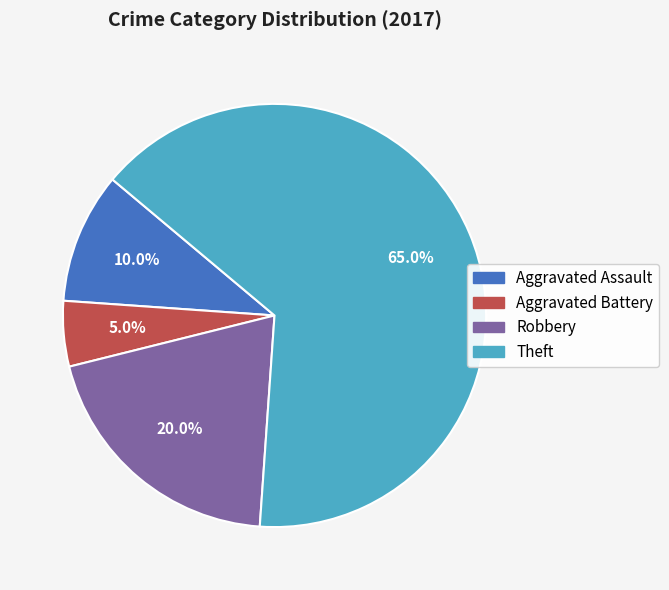

To the nearest percent, what is the average slice percentage?

25%